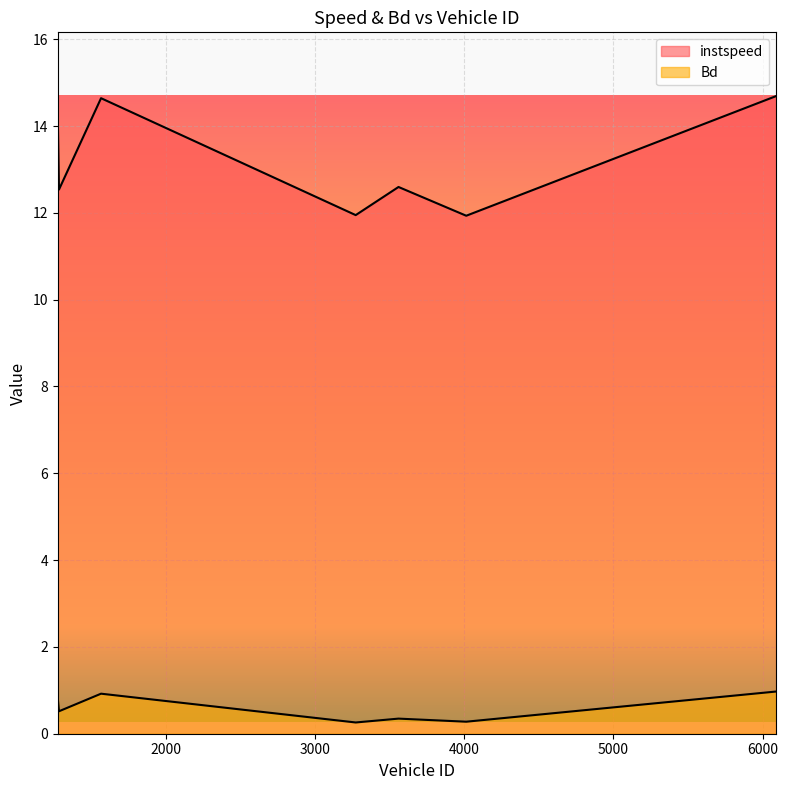

At which category is the sum across all series the highest?

6090.0